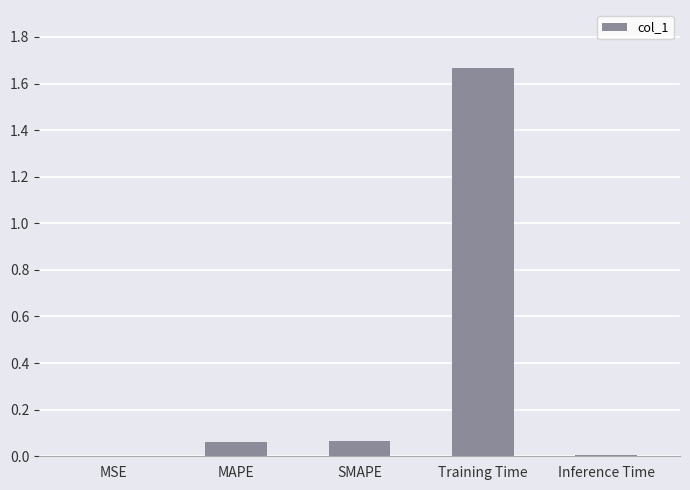

The chart shows a value of 0.0 at SMAPE. True or false?

False